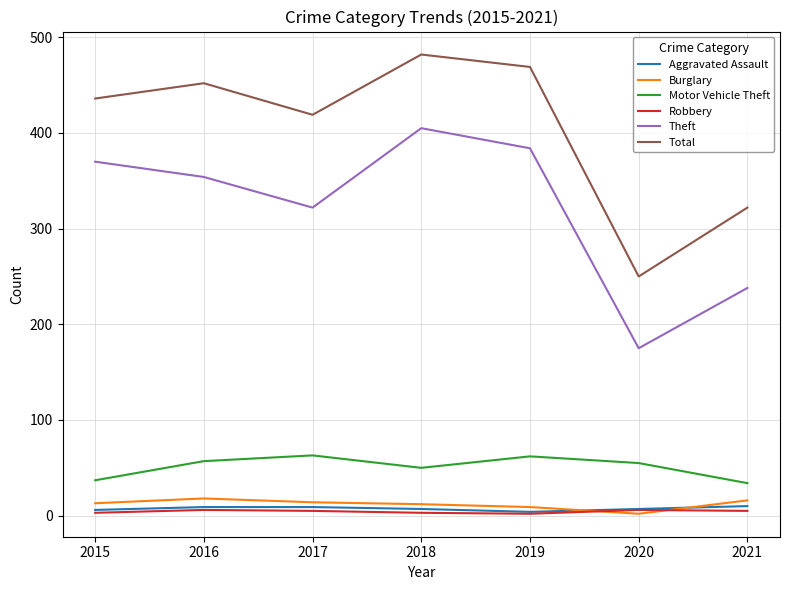

What is the minimum value for Robbery?

2